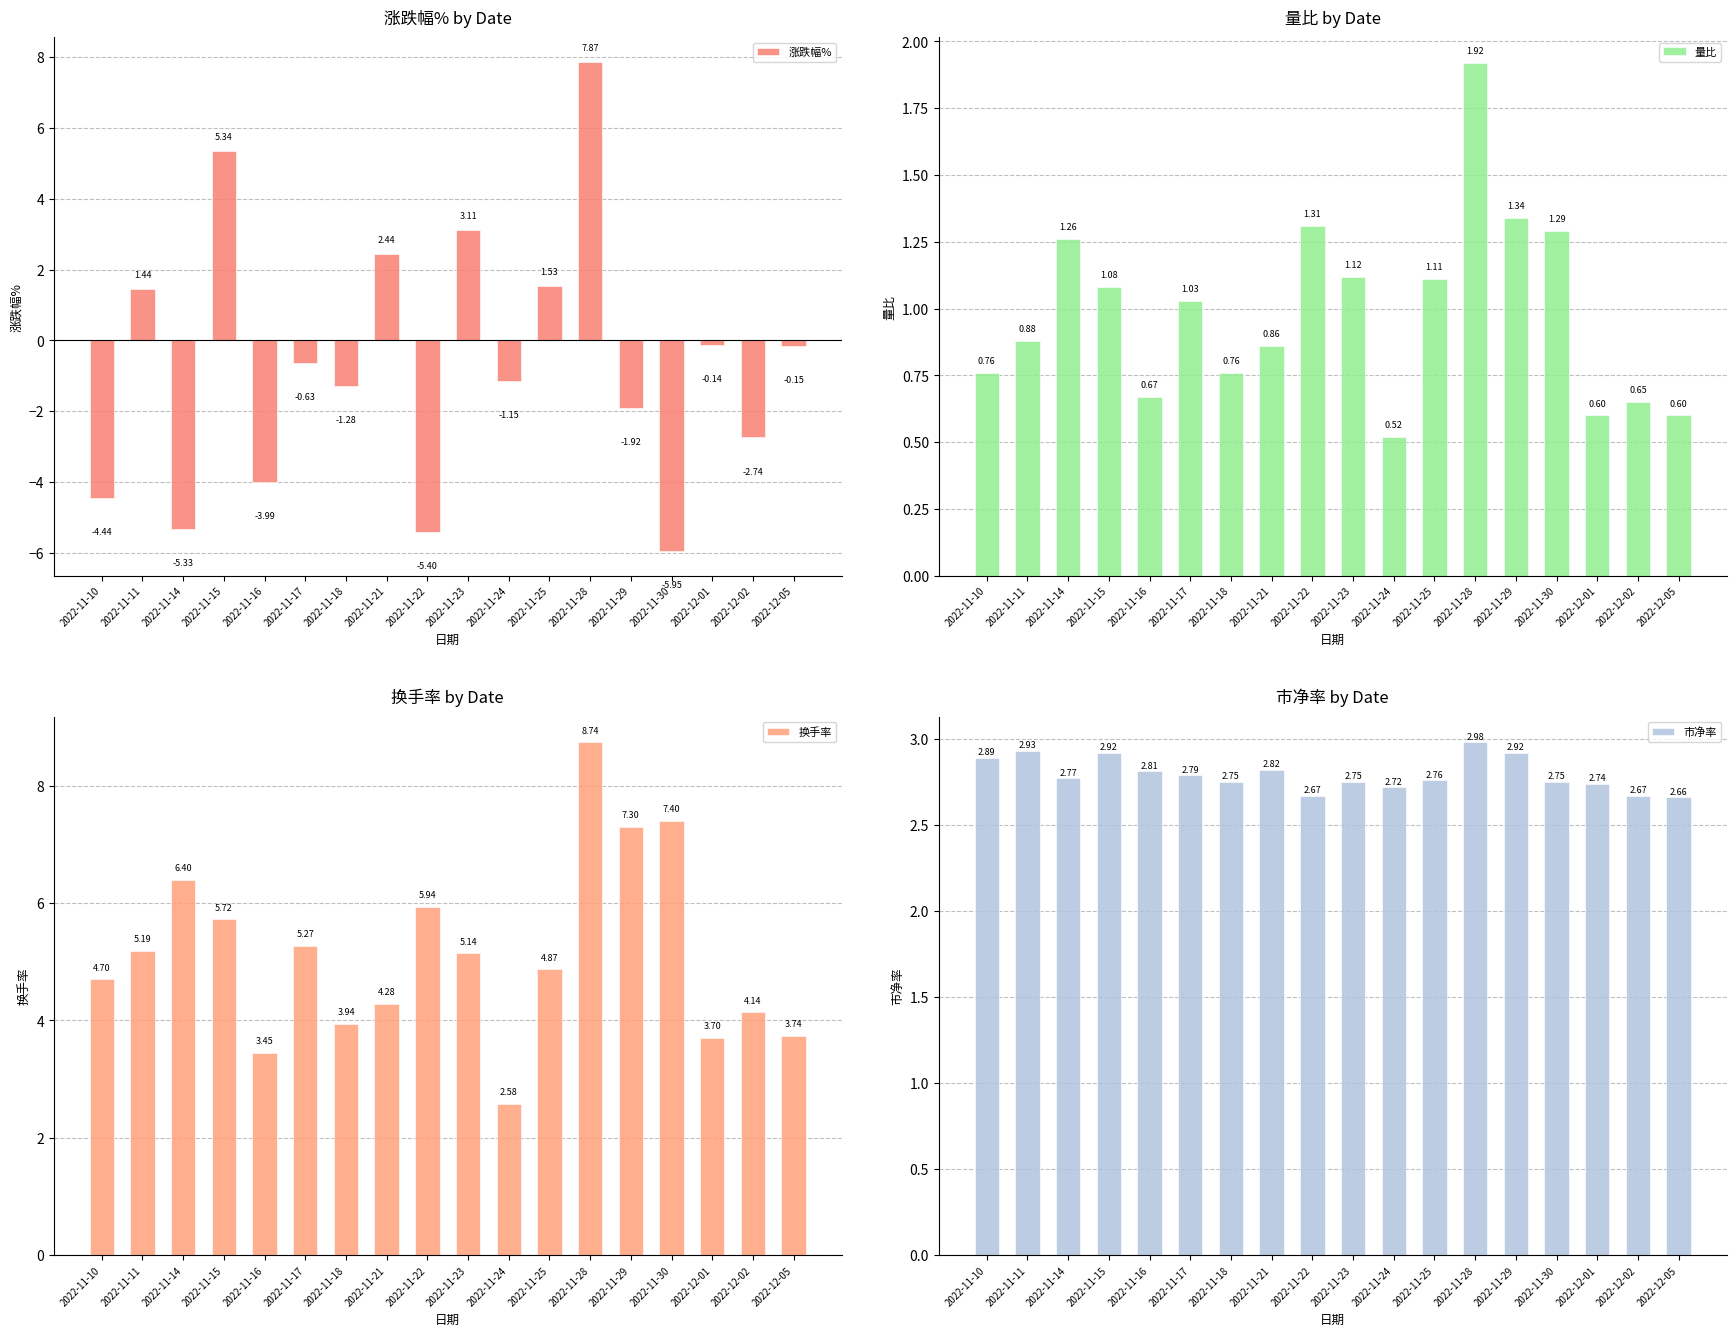

List the labels in order of 市净率 value, smallest first.

2022-12-05, 2022-11-22, 2022-12-02, 2022-11-24, 2022-12-01, 2022-11-18, 2022-11-23, 2022-11-30, 2022-11-25, 2022-11-14, 2022-11-17, 2022-11-16, 2022-11-21, 2022-11-10, 2022-11-15, 2022-11-29, 2022-11-11, 2022-11-28